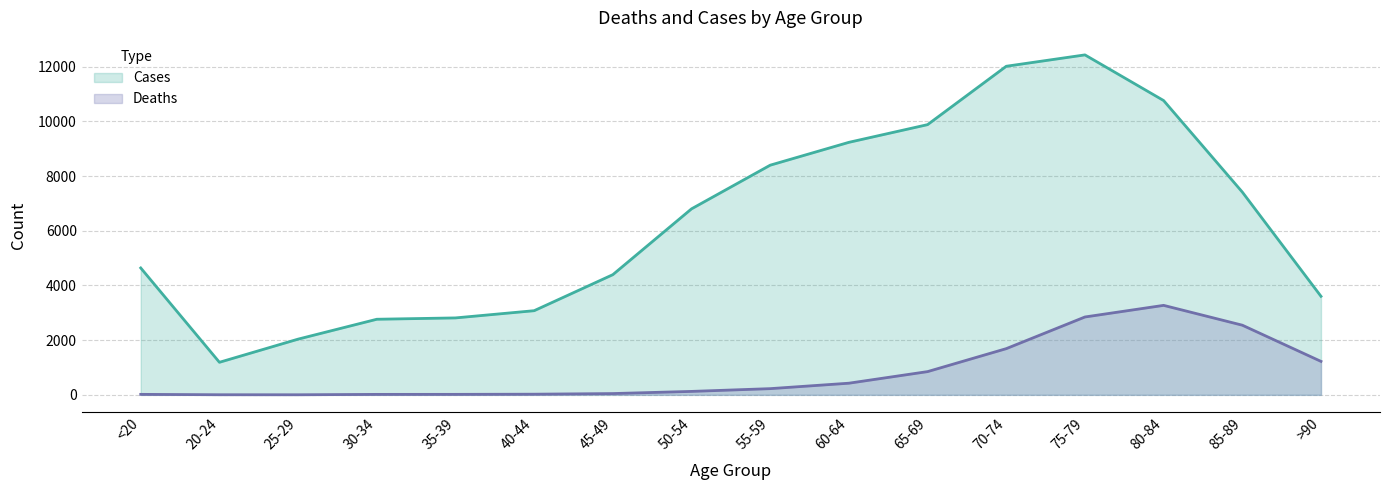

Is it true that Deaths equals 18 at <20?

True